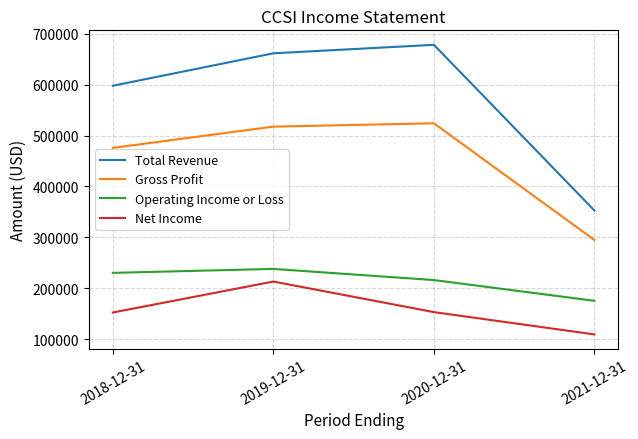

What is the sum of all Gross Profit values?

1812300